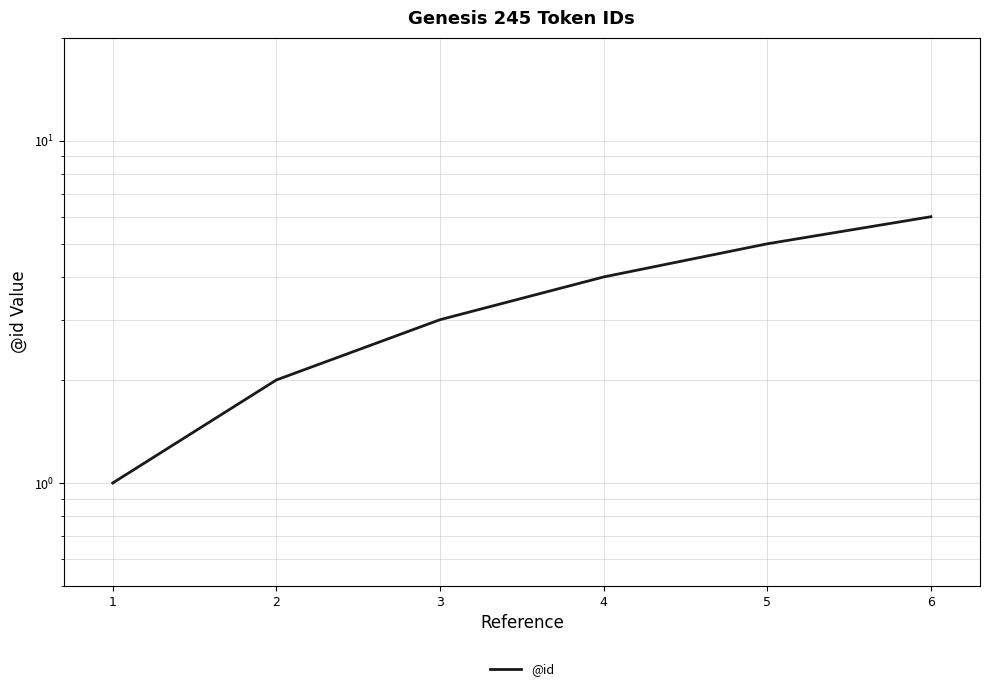

What is the minimum value shown in the chart?

1